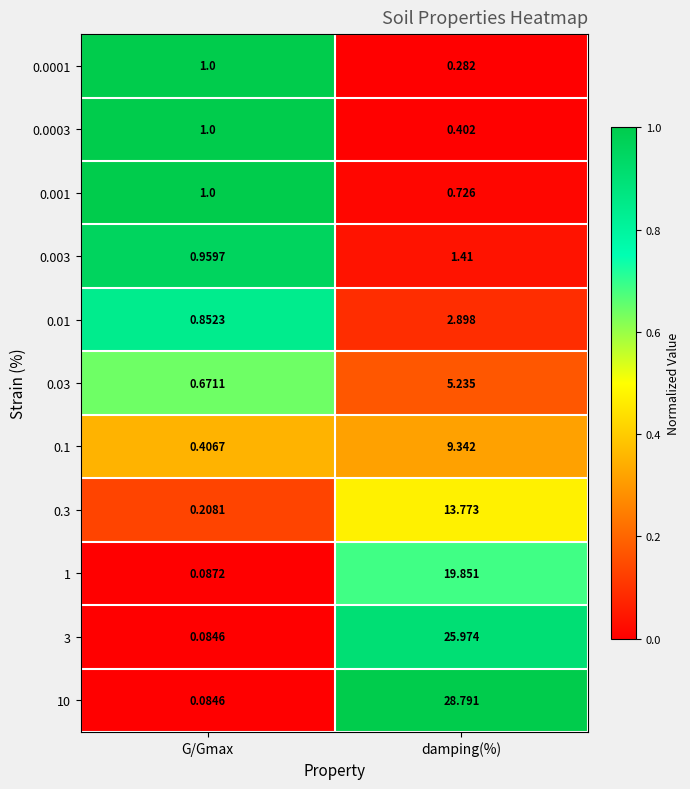

What is the maximum value shown in the chart?

28.8